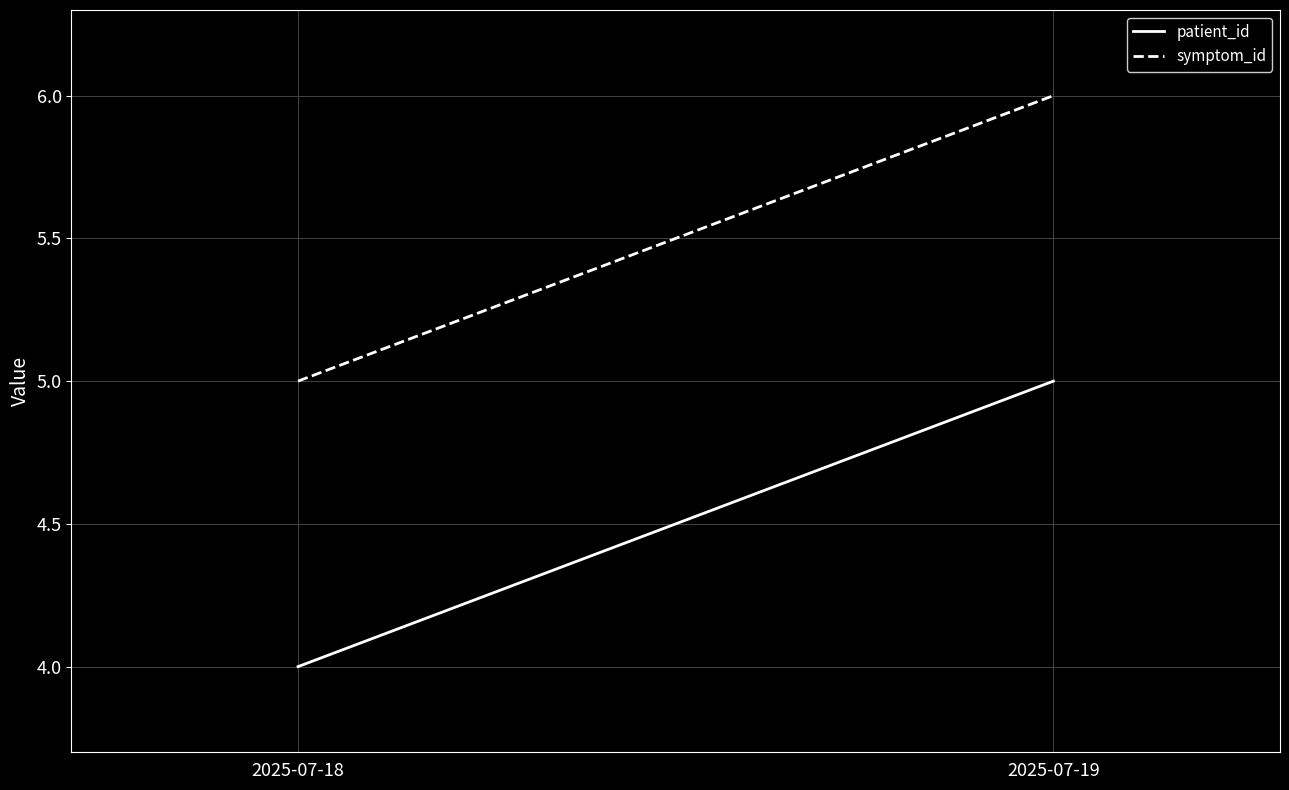

True or false: symptom_id has a value of 6 at 2025-07-19.

True